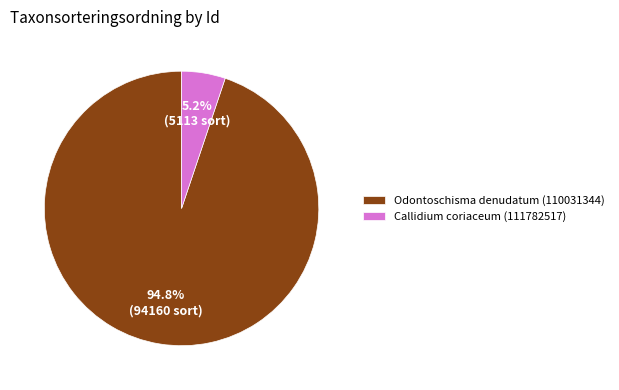

Which slice is the largest?

Odontoschisma denudatum (110031344)